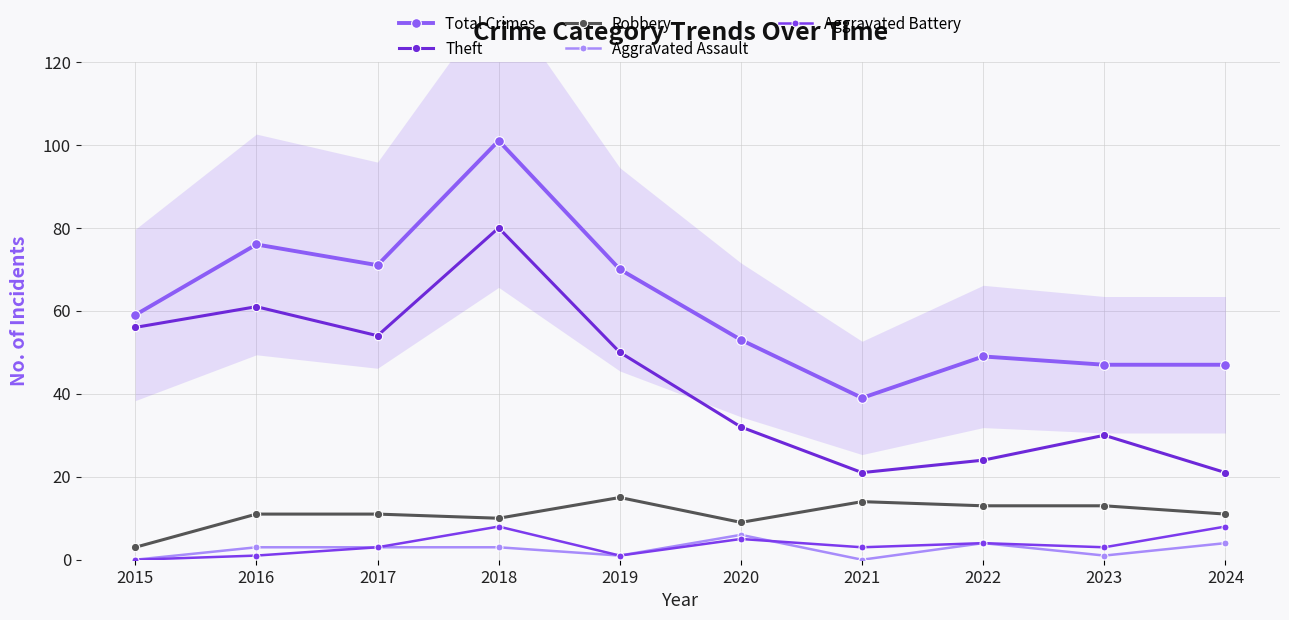

Which category has the highest value in the Robbery series?

2019